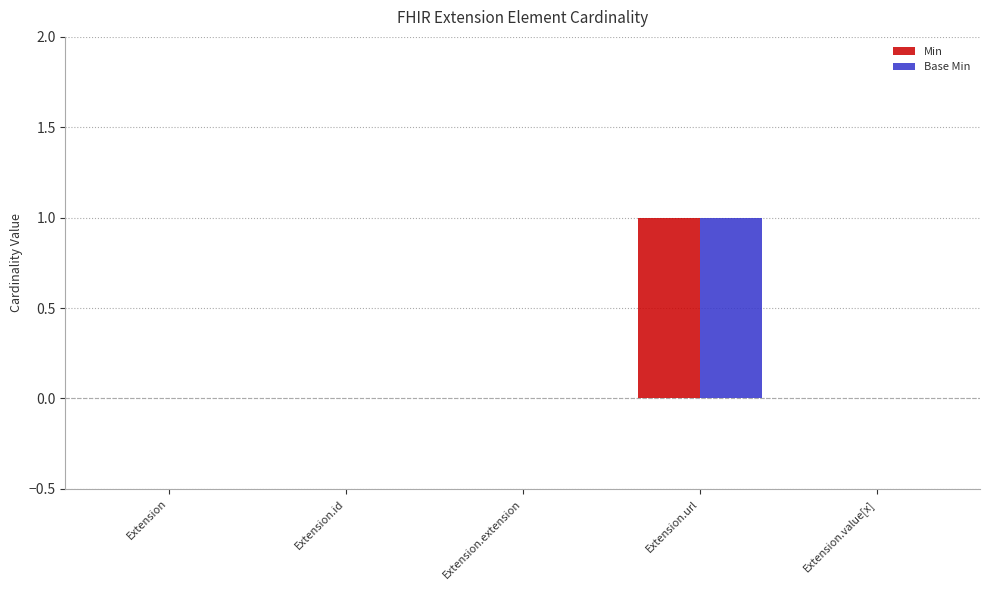

At which label does Min reach its peak?

Extension.url